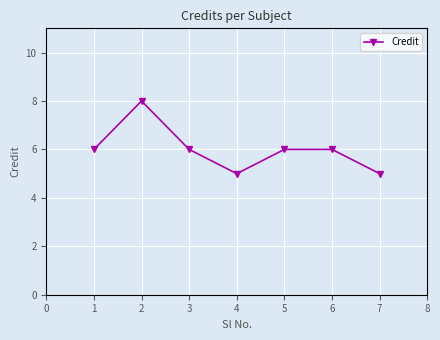

What is the difference between the values at 5 and 6?

0